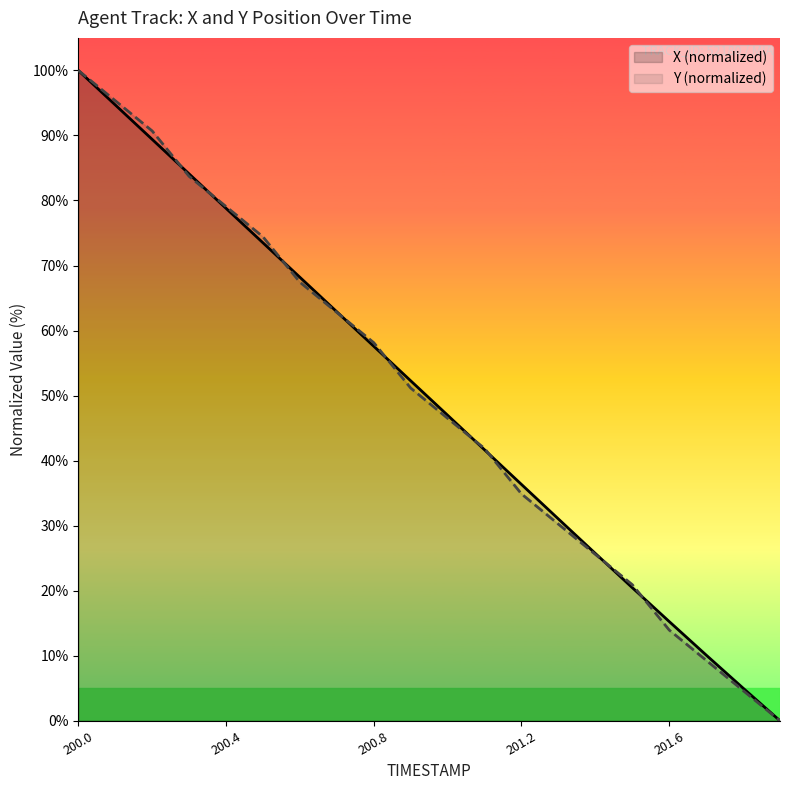

At which category is the sum across all series the highest?

200.0